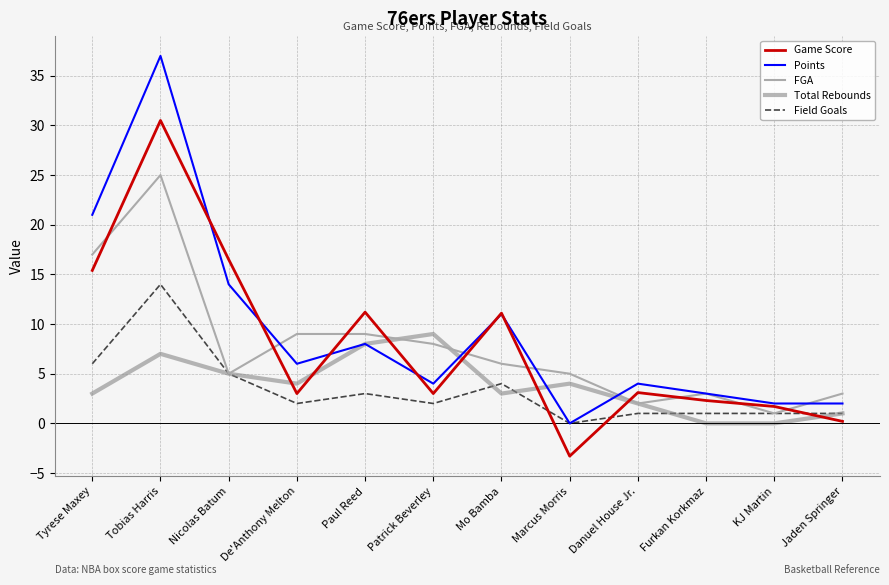

What is the minimum value shown in the chart?

-3.3